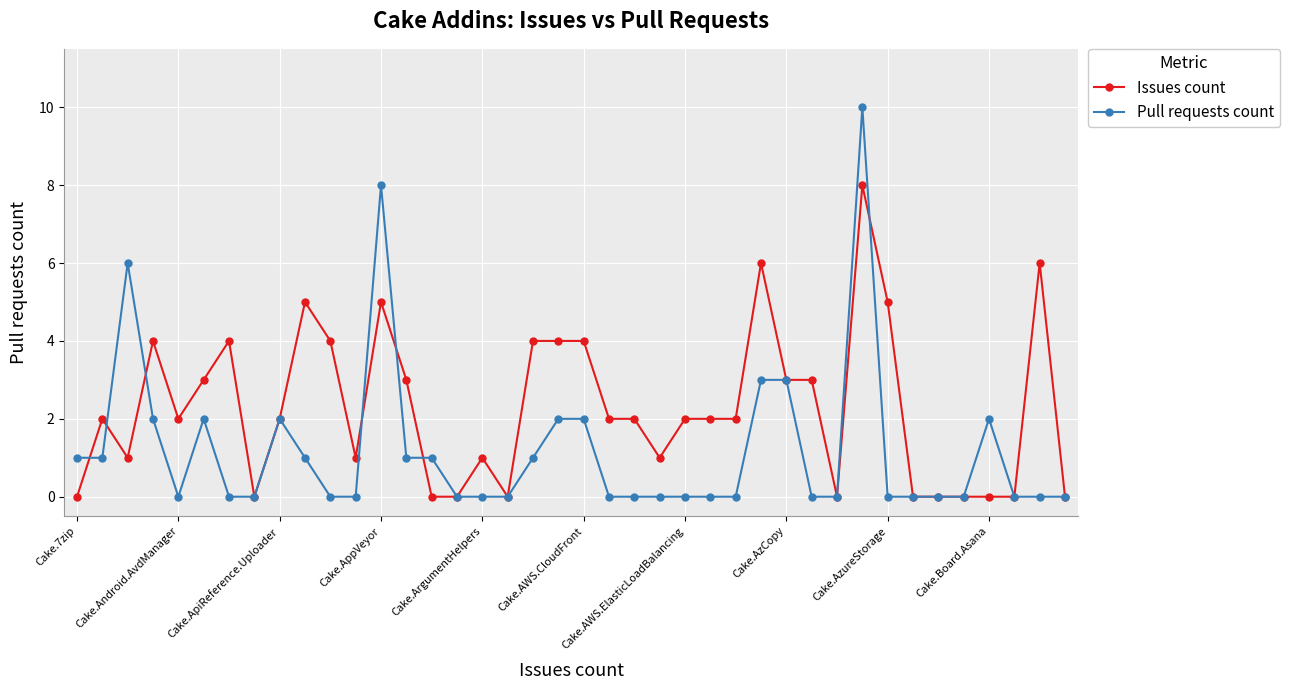

Which series has the widest spread of values?

Pull requests count